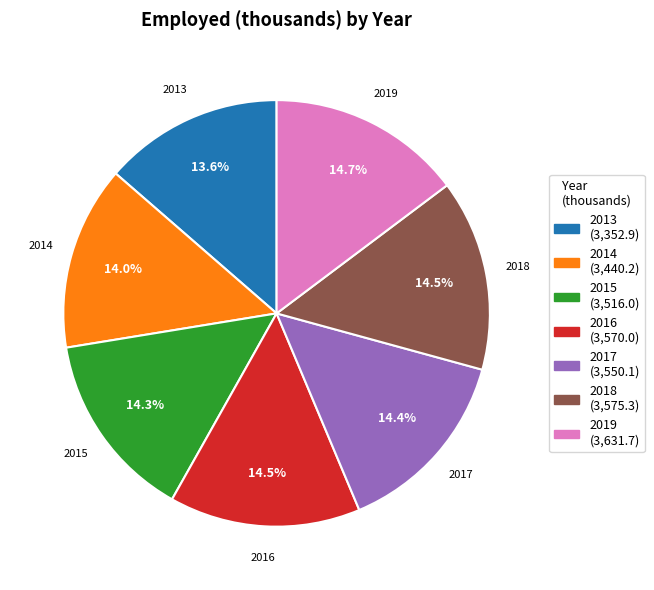

Is there a majority slice in this chart?

No